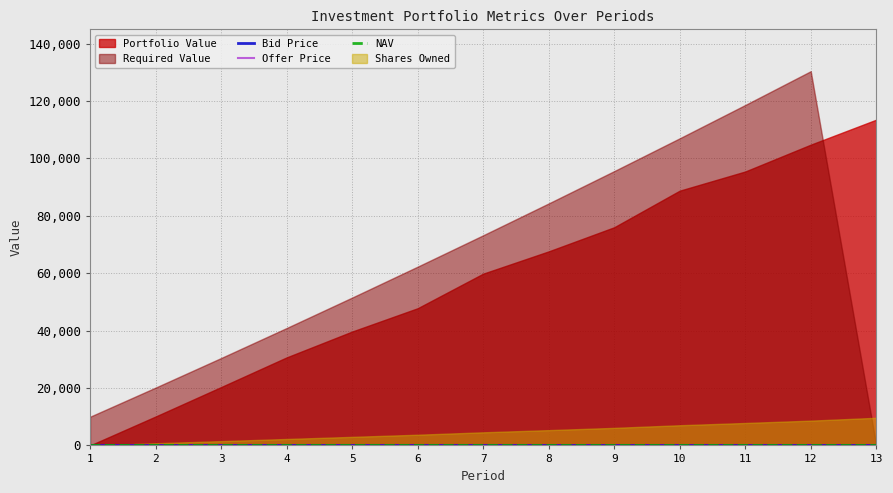

At which category is the sum across all series the highest?

4